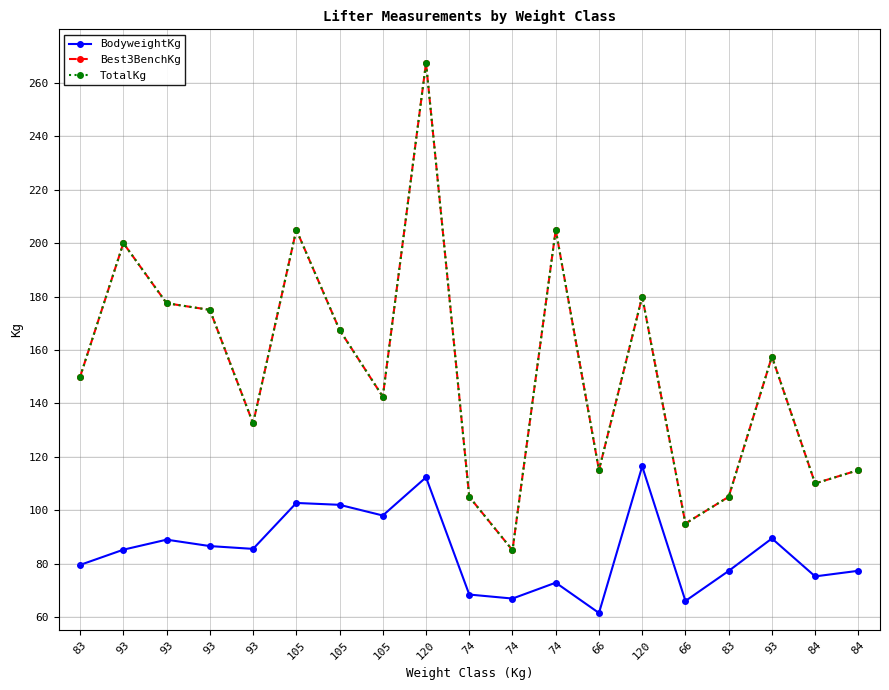

Does the chart display data point markers on the line(s)?

Yes